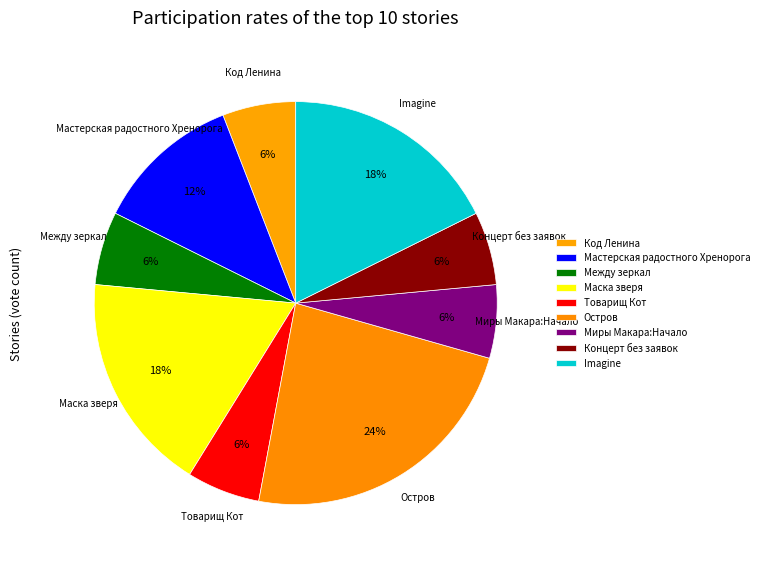

Do Между зеркал and Миры Макара:Начало together represent more than half of the pie?

No